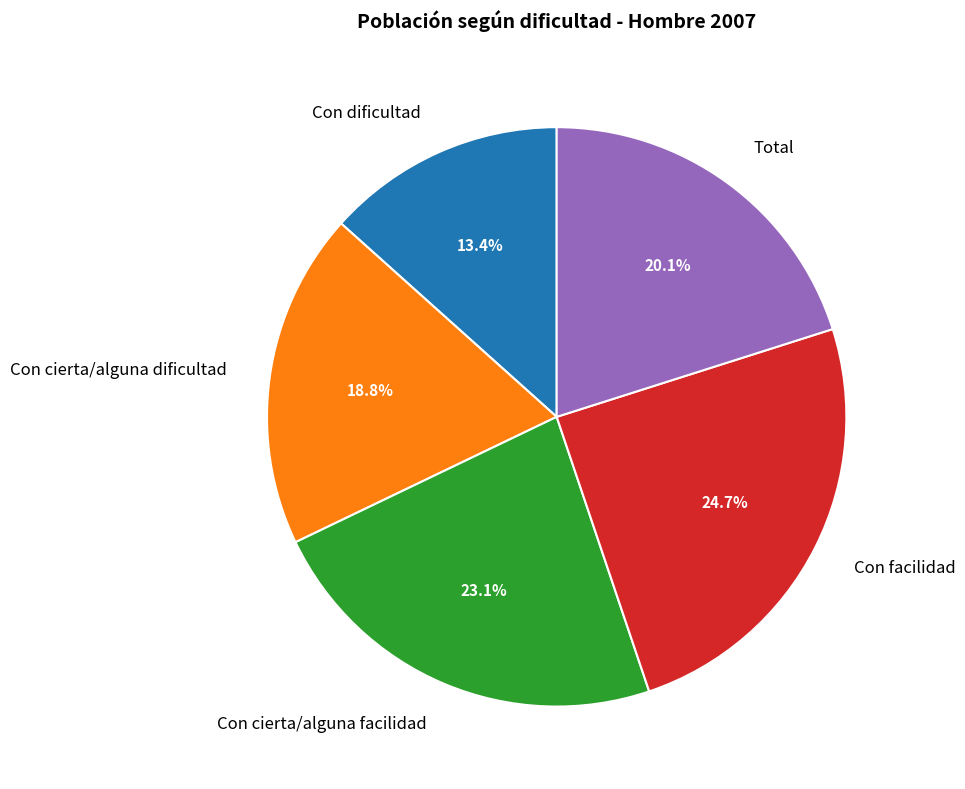

What percentage is the Con cierta/alguna facilidad slice, to the nearest percent?

23%